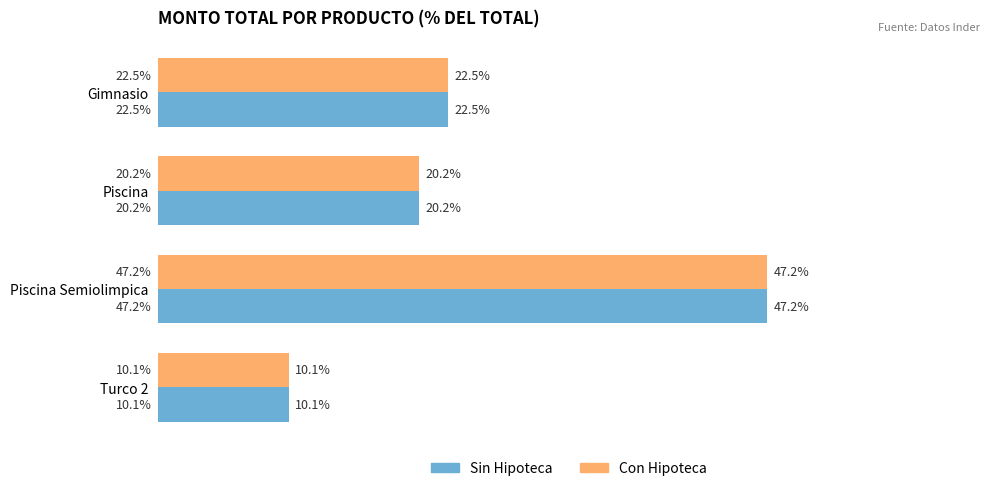

Which label corresponds to the smallest value in the chart?

Turco 2